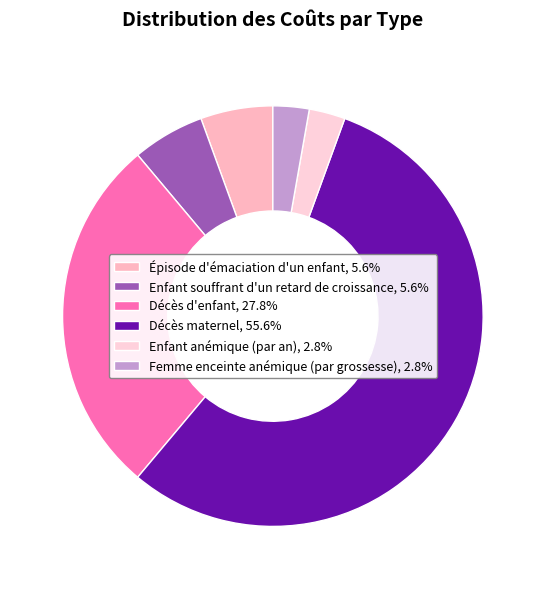

Count the number of slices in the pie.

6